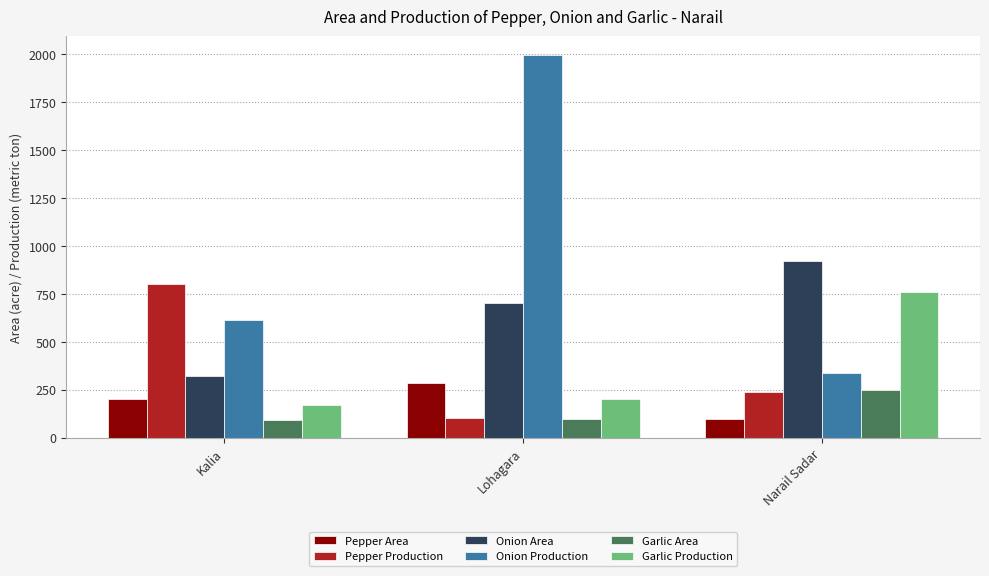

Which series has the widest spread of values?

Onion Production